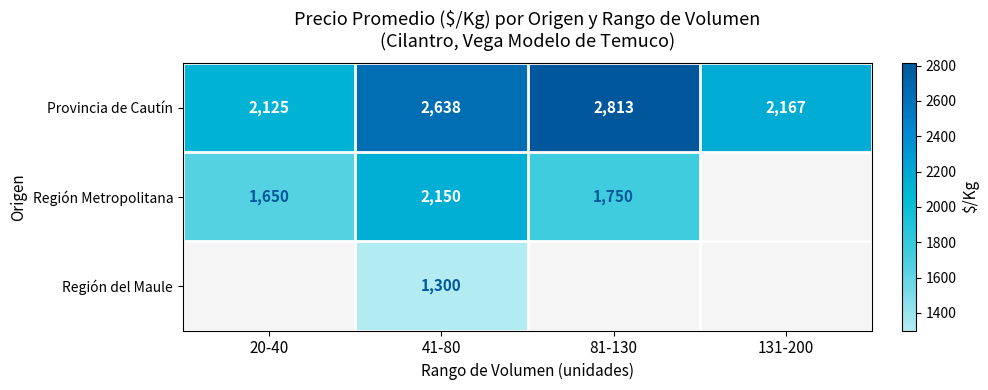

How many values in the Provincia de Cautín series are below 2638?

2